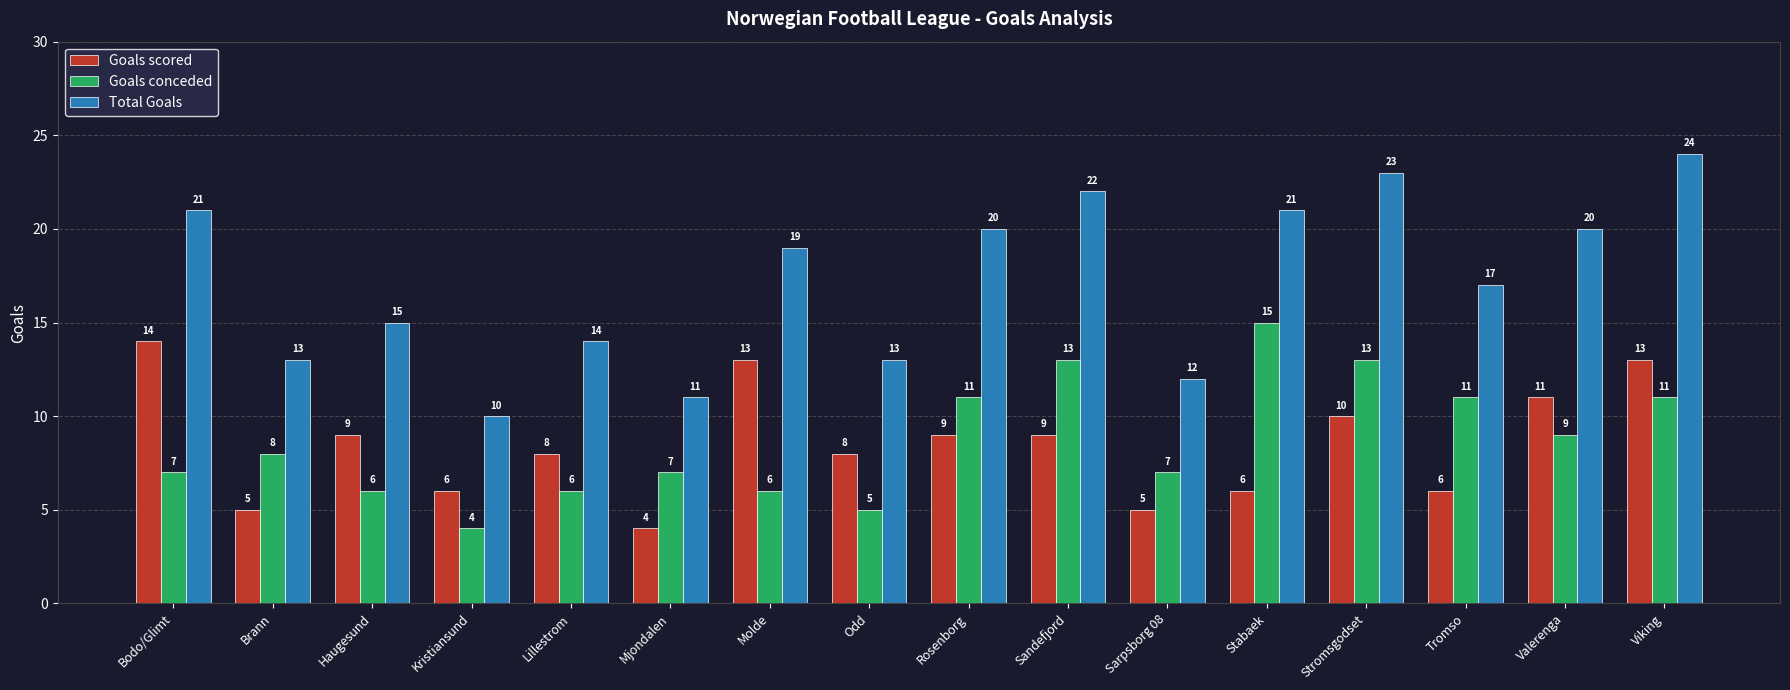

Which series has the widest spread of values?

Total Goals